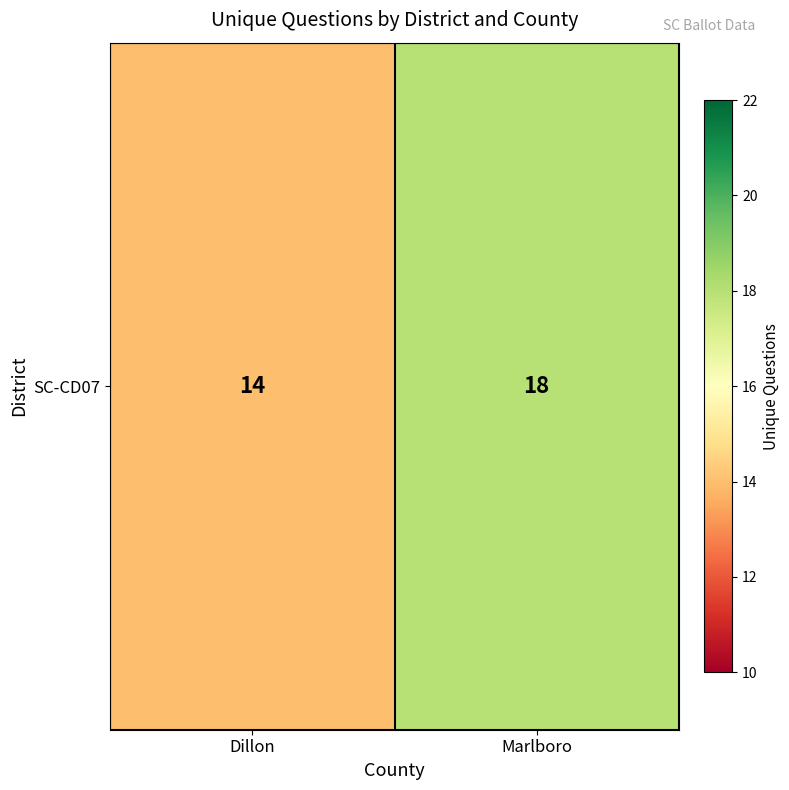

Reading left to right, list all the values displayed in this chart.

Dillon=14	Marlboro=18